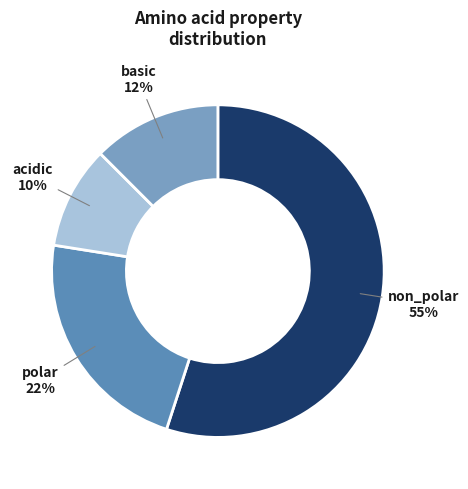

Is it true that non_polar is 65% of the pie?

False